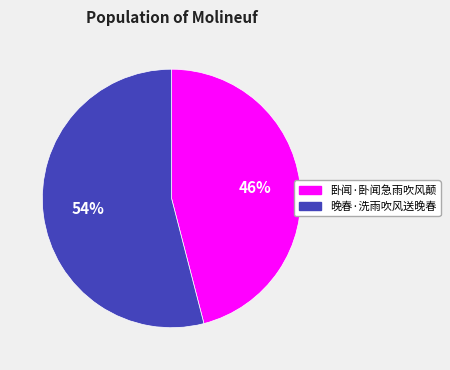

Rank the categories by value from lowest to highest.

卧闻·卧闻急雨吹风颠, 晚春·洗雨吹风送晚春